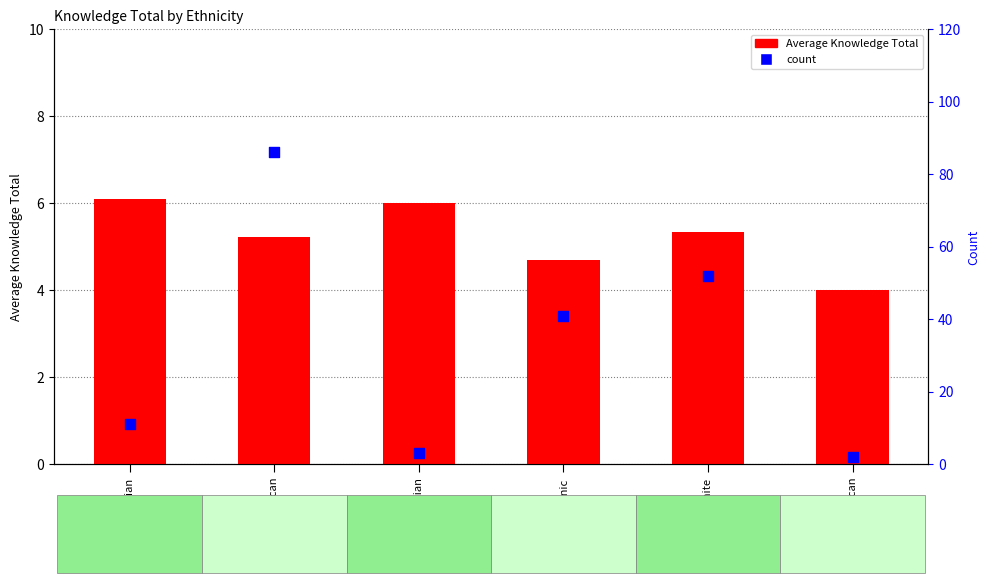

Which series contains the highest Y value?

count